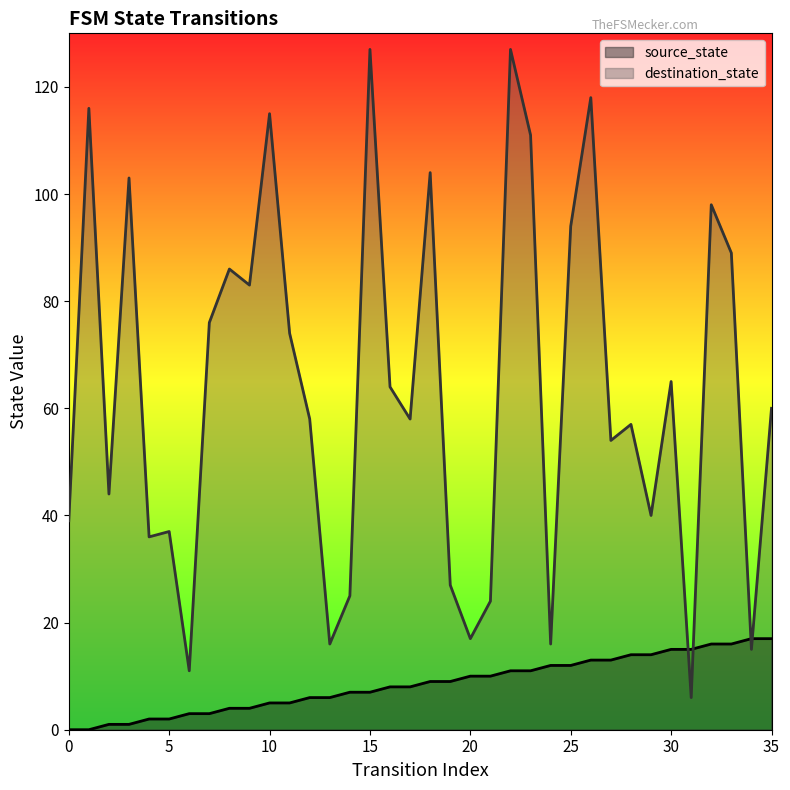

Is it true that destination_state equals 40 at 29?

True